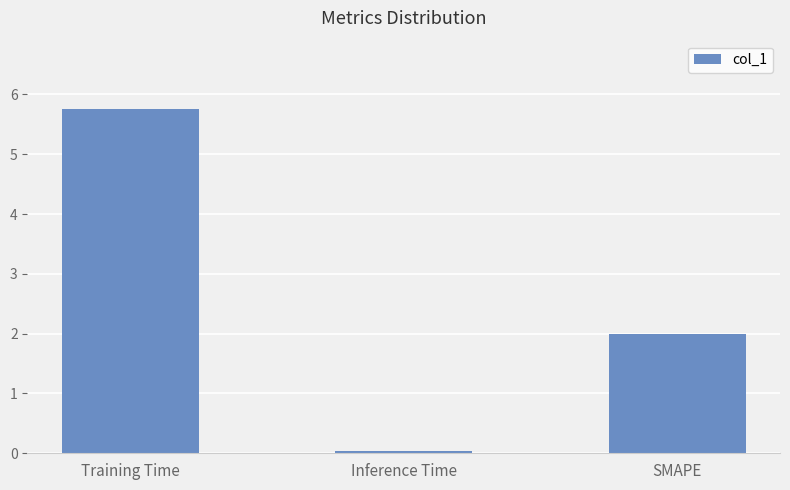

What is the difference between the maximum and second lowest values?

3.7